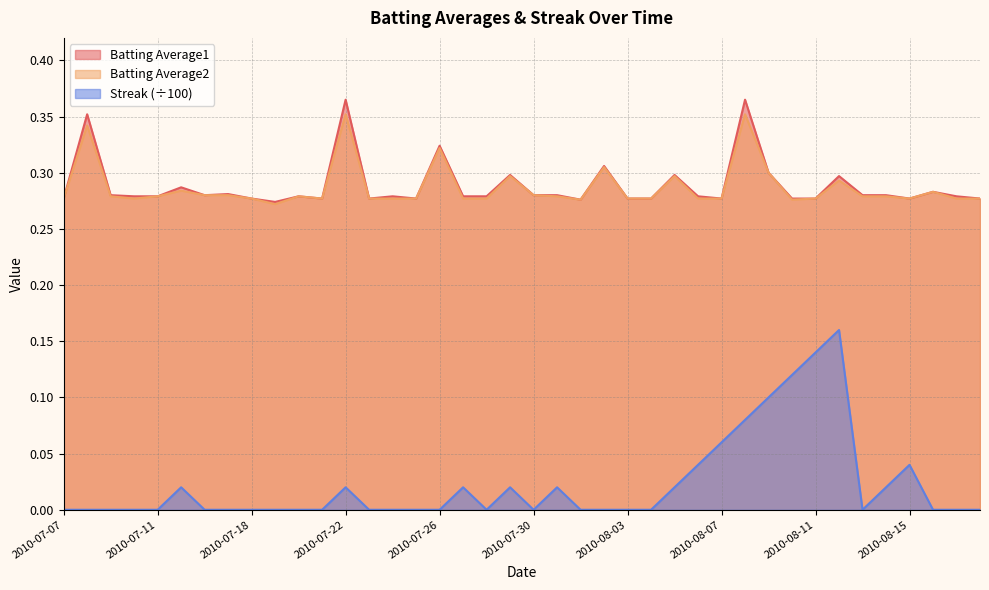

What is the difference between the maximum and minimum values in the Batting Average1 series?

0.1